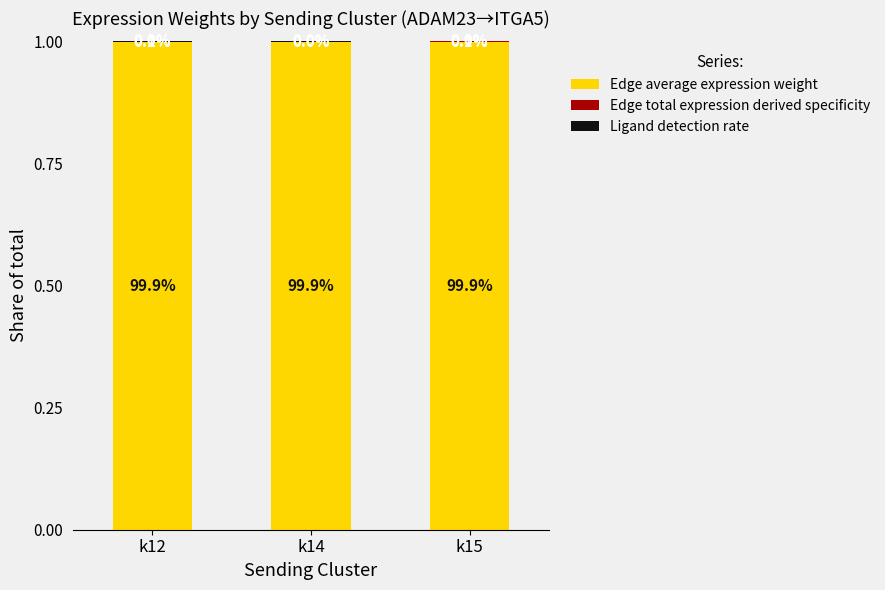

Are the bars grouped side by side (vs. stacked)?

No